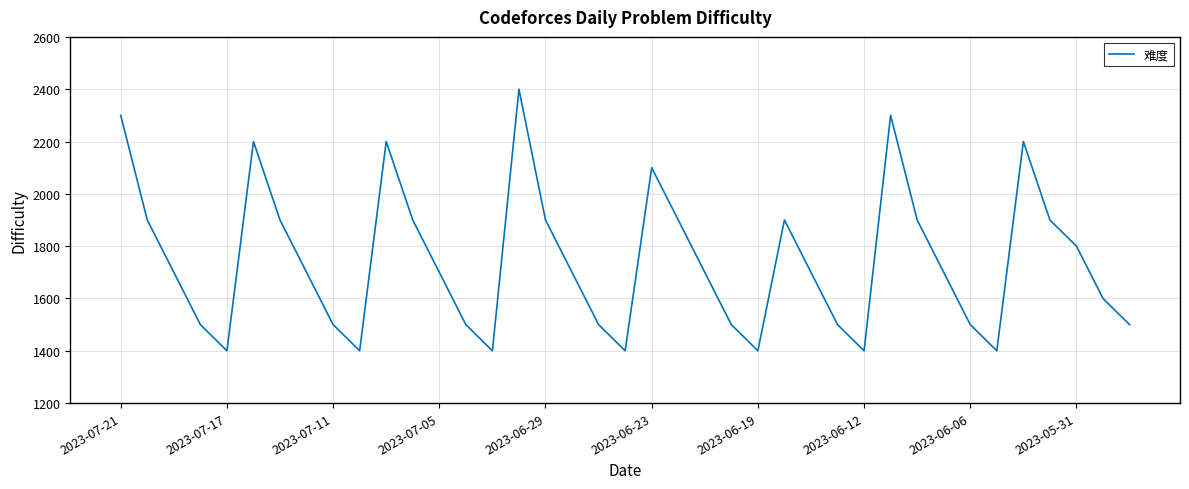

What is the maximum value shown in the chart?

2400